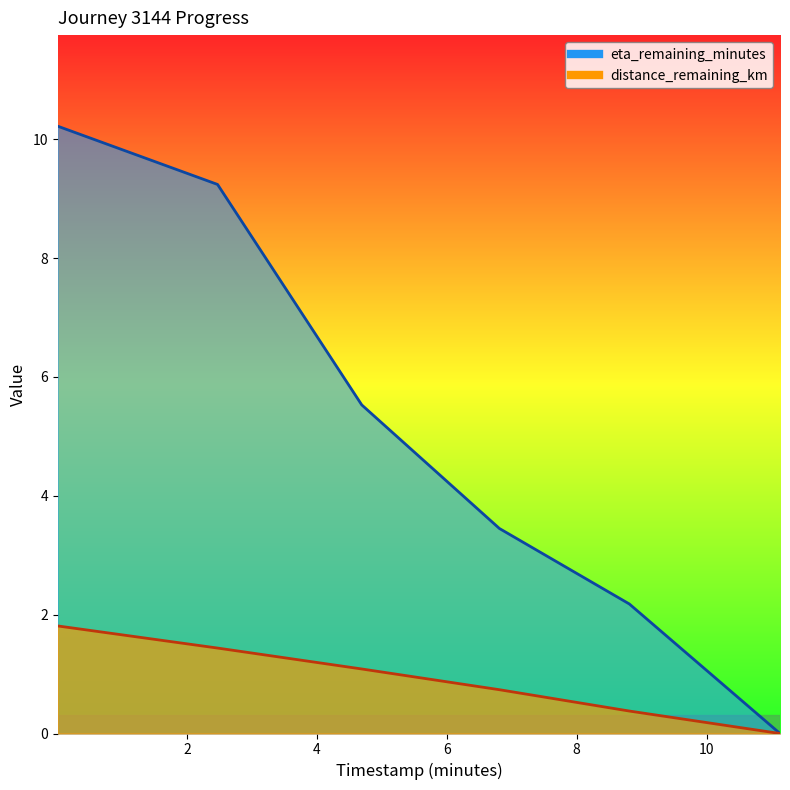

Rank the series by their average value, from lowest to highest.

timestamp_minutes, distance_remaining_km